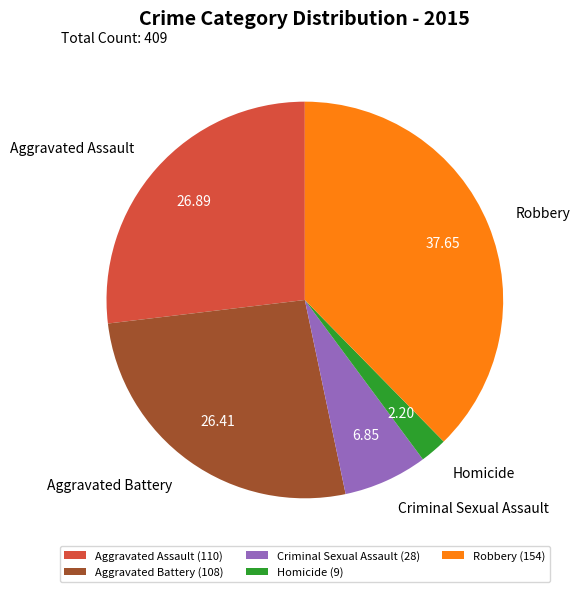

Is the sum of Robbery and Criminal Sexual Assault greater than half?

No